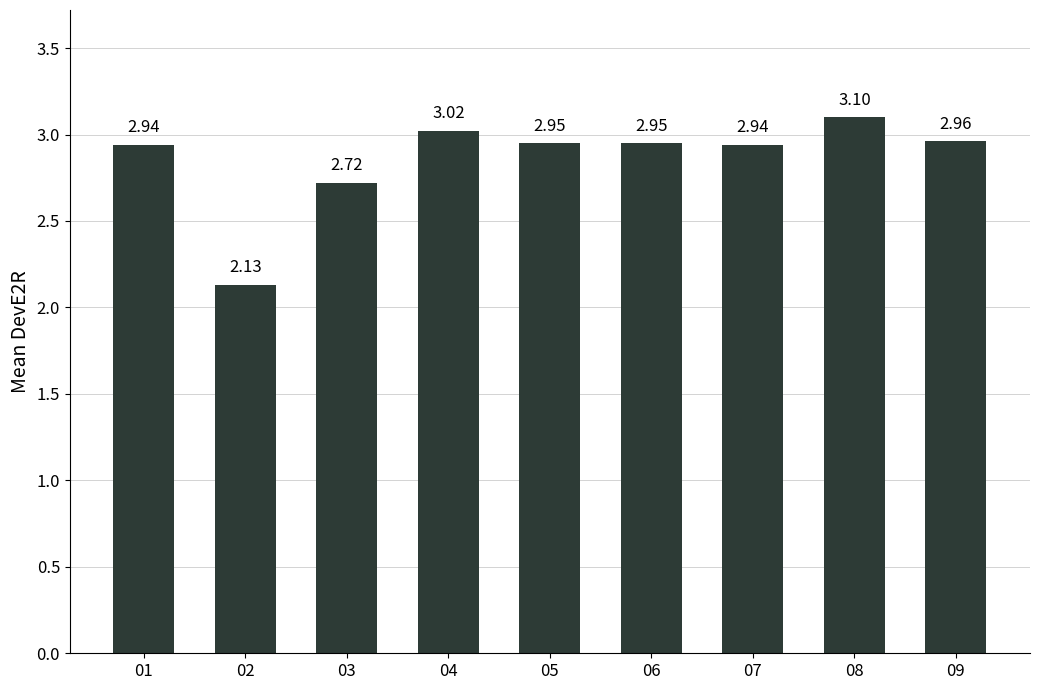

What is the difference between the maximum and second lowest values?

0.4